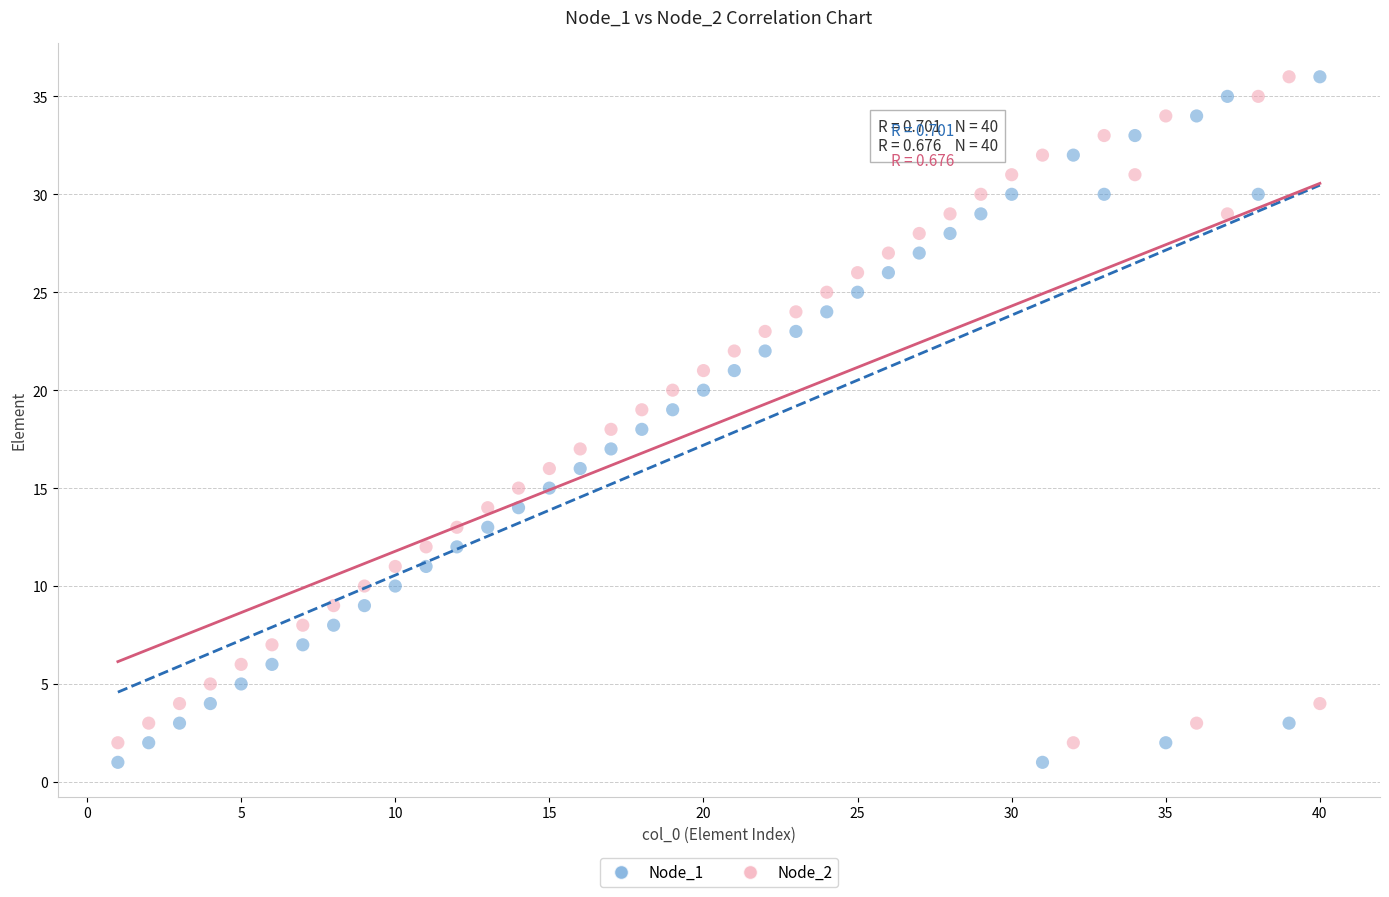

Which series has the widest spread of Y values?

Node_1